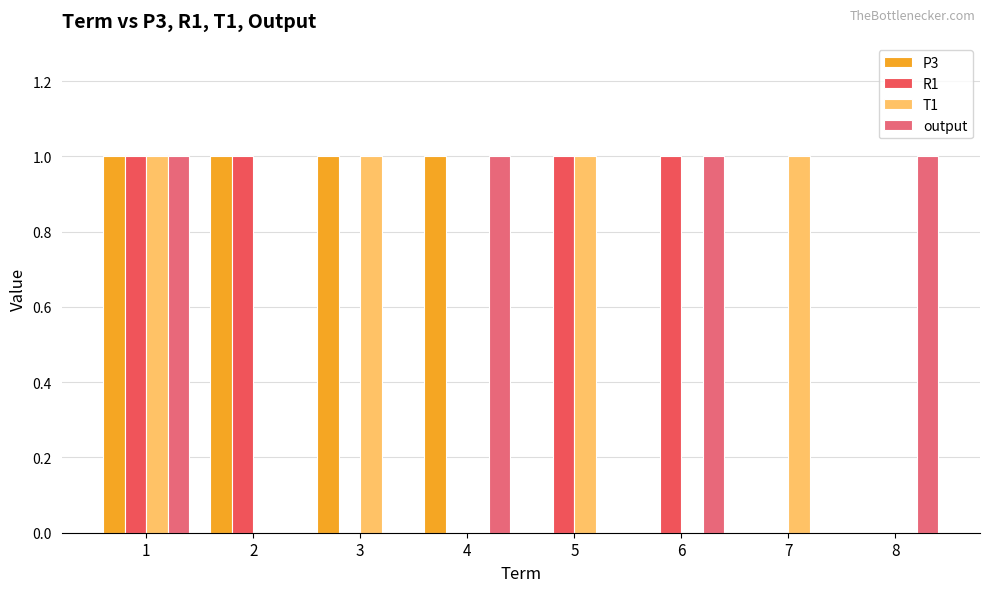

Are the bars horizontal?

No